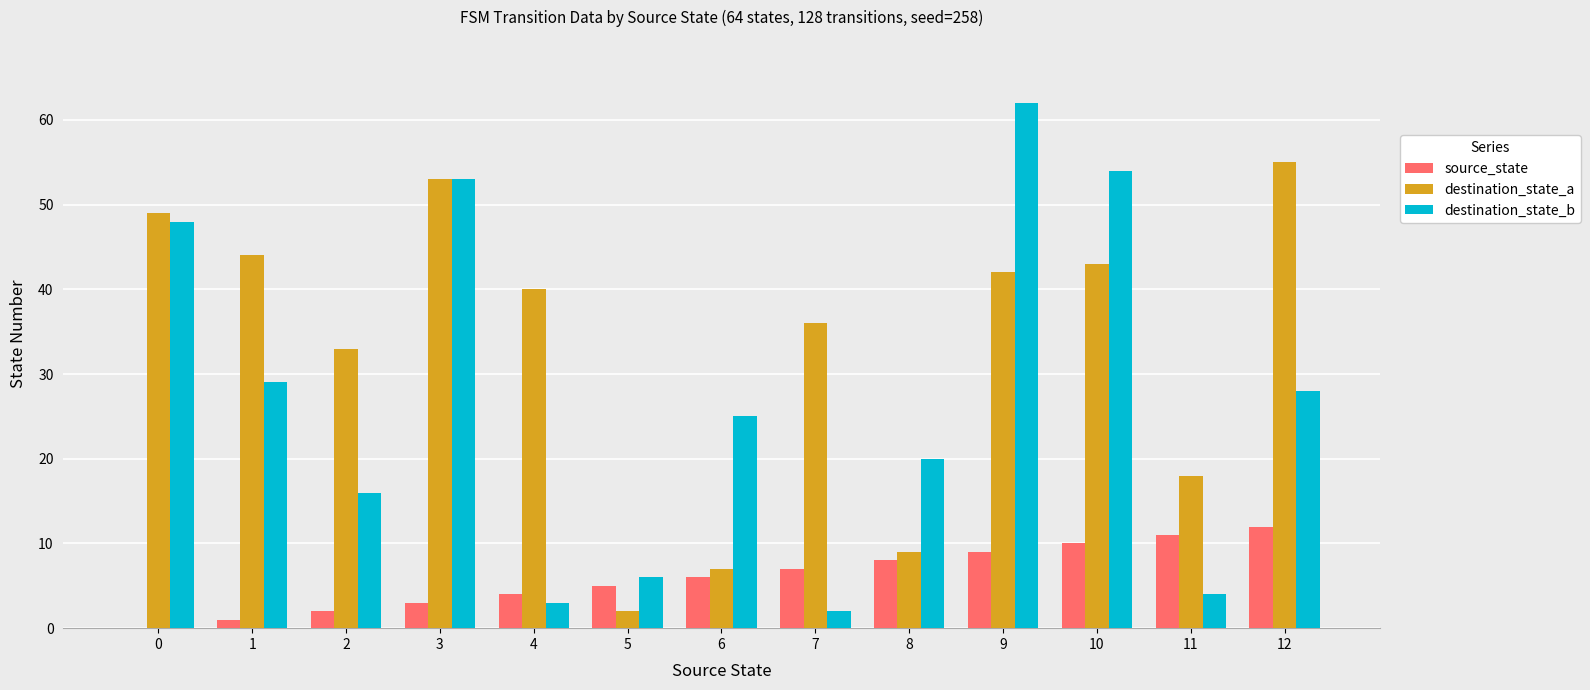

Which series has the largest range (max minus min)?

destination_state_b